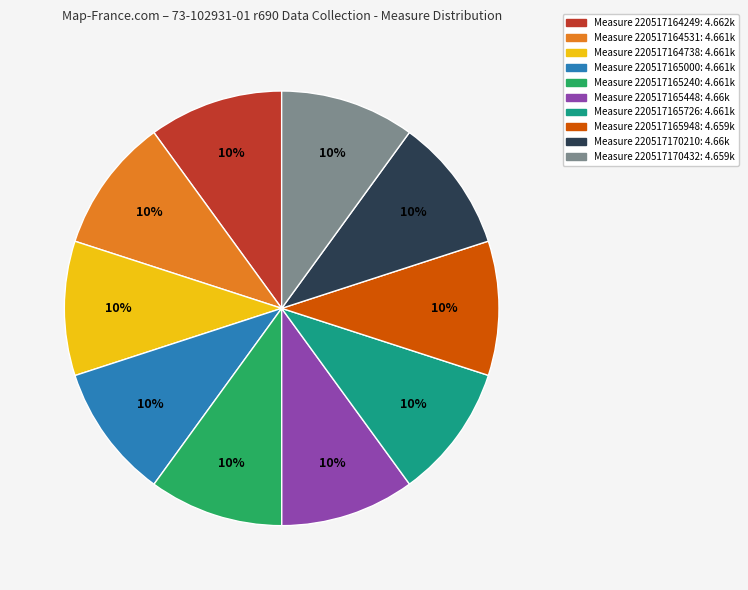

Is there any slice that represents more than half of the pie?

No